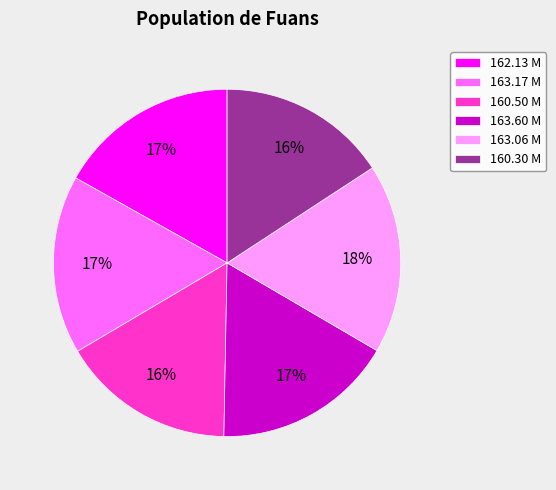

Is the sum of 160.50 M and 163.60 M greater than half?

No